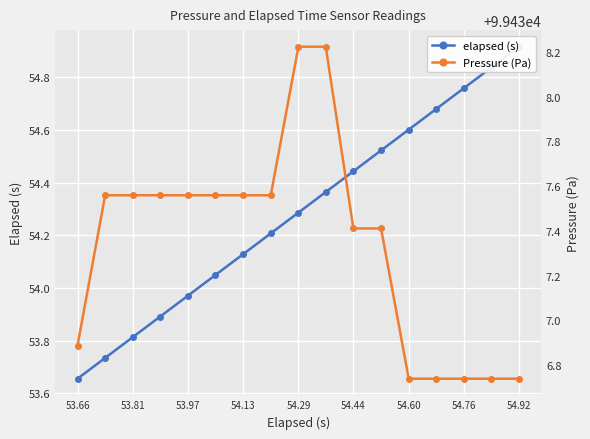

The Pressure (Pa) series shows 99436.7 at 54.76. True or false?

True